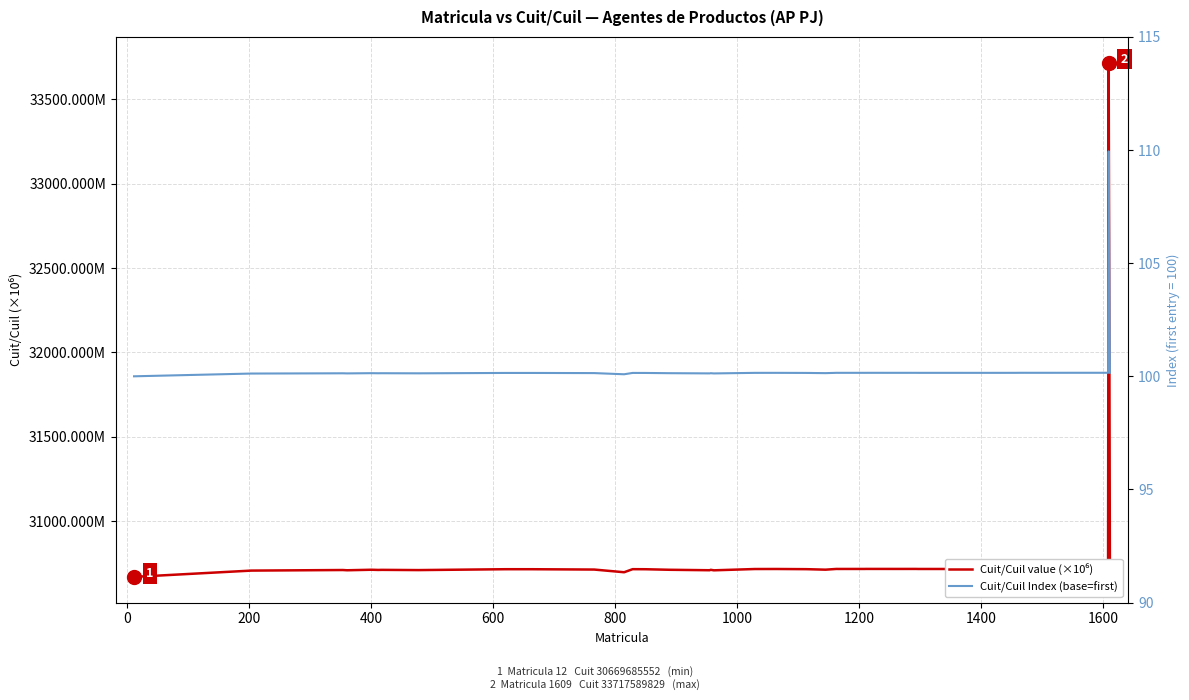

What is the difference between the maximum and minimum values in the Cuit/Cuil Index (base=first) series?

9.9